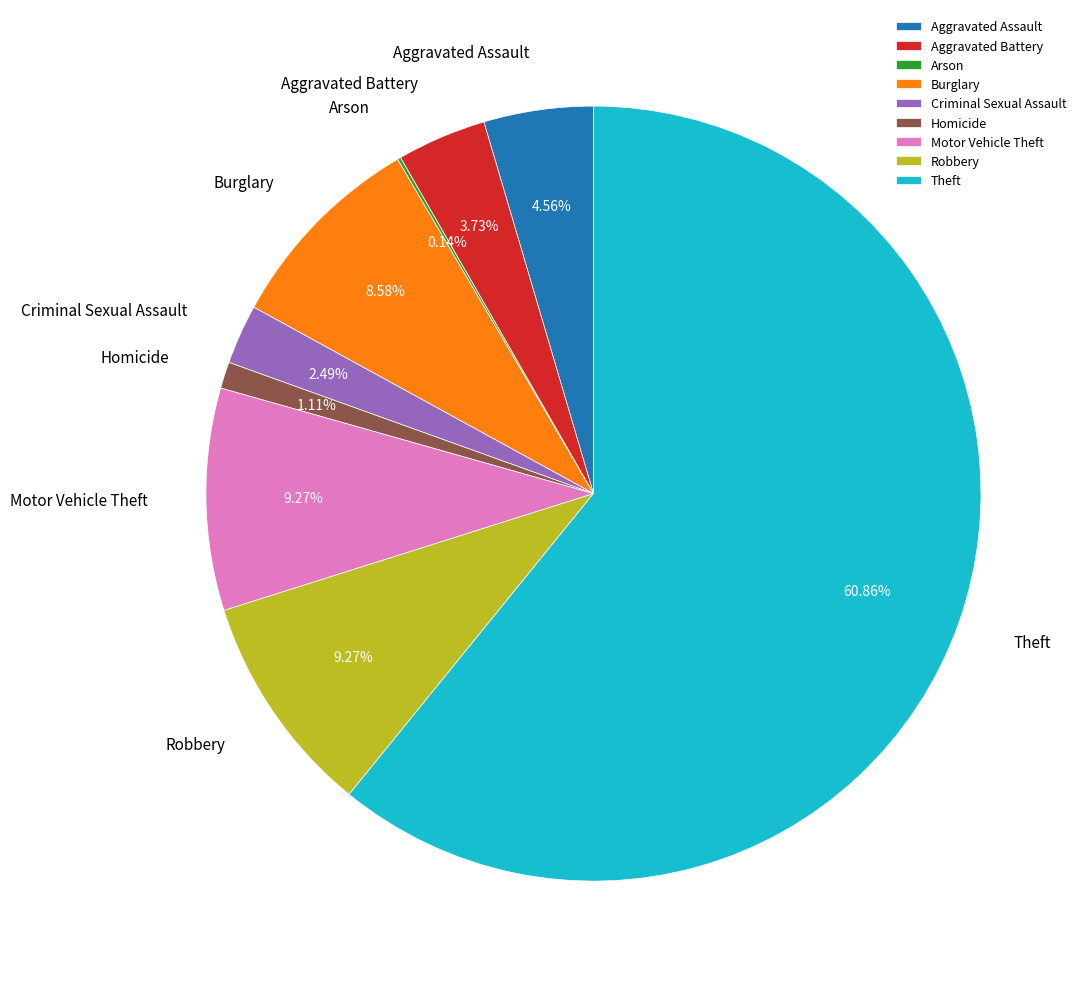

To the nearest percent, what percentage of the pie is Robbery?

9%